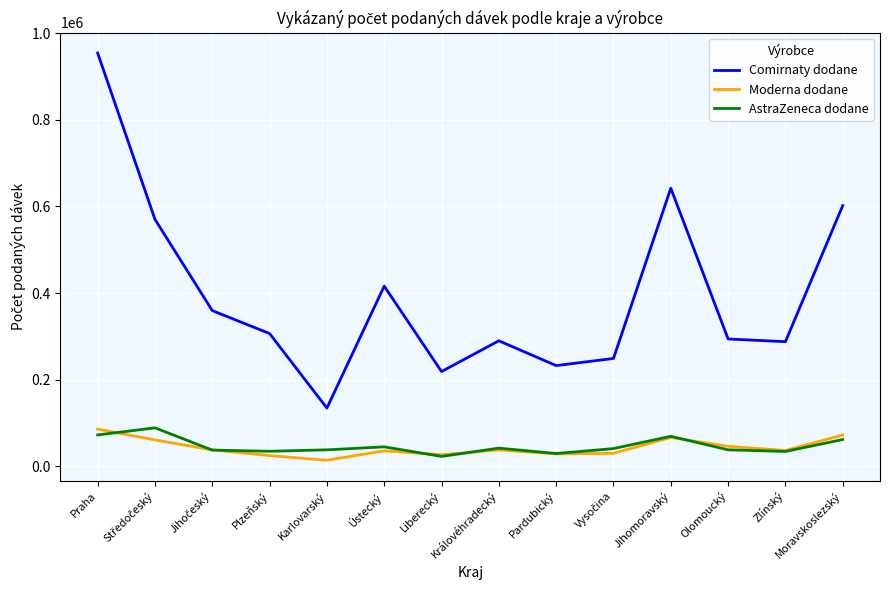

True or false: Moderna dodane has a value of 28869 at Pardubický.

True